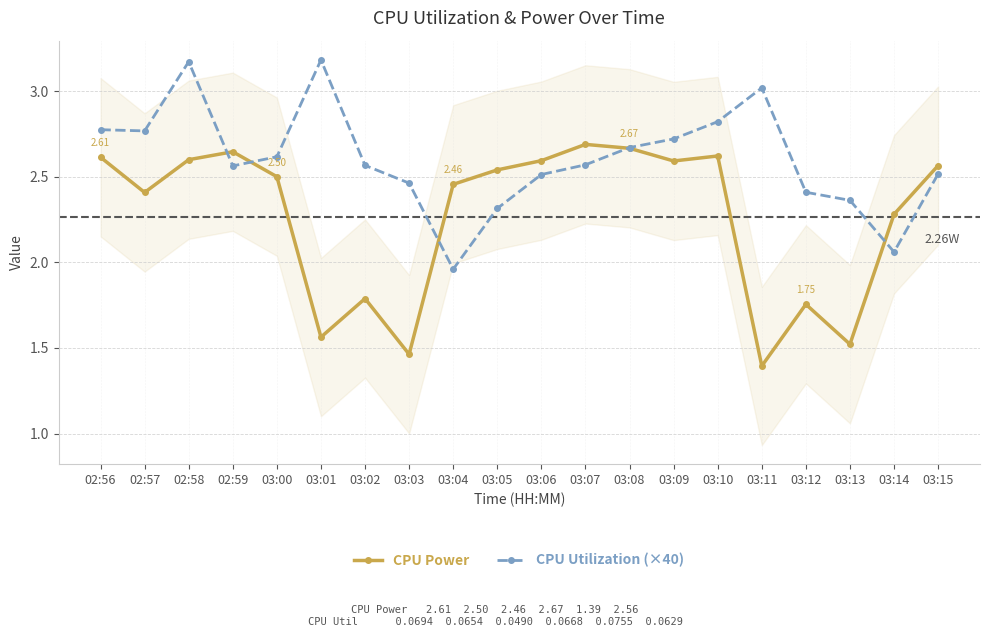

Which series has the widest spread of values?

CPU Power